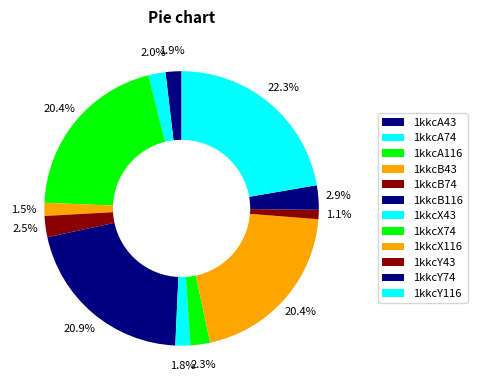

Is 1kkcA116 the majority of the pie?

No